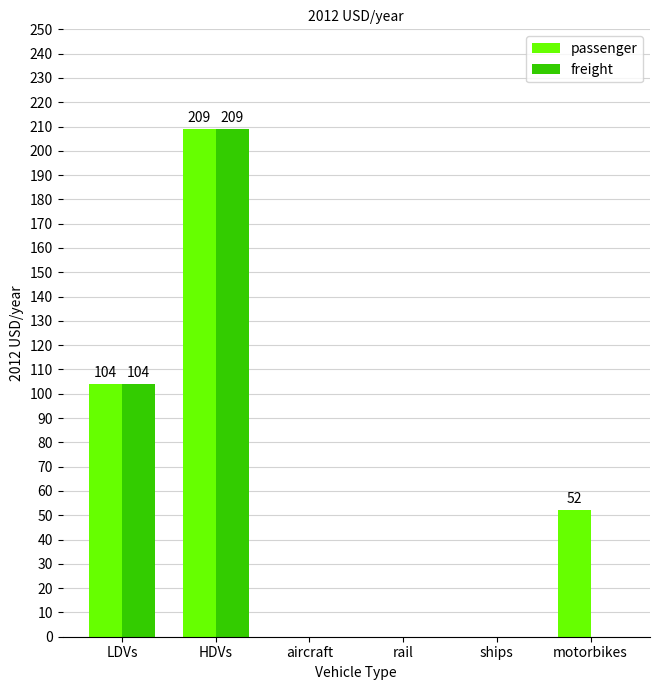

Which series changed the most between HDVs and motorbikes?

freight